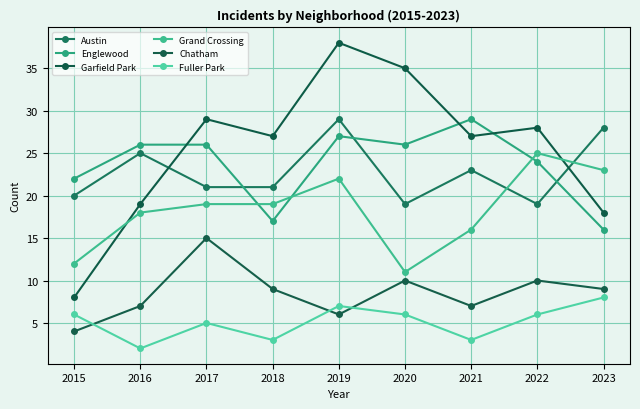

Is it true that Fuller Park equals 6 at 2020?

True